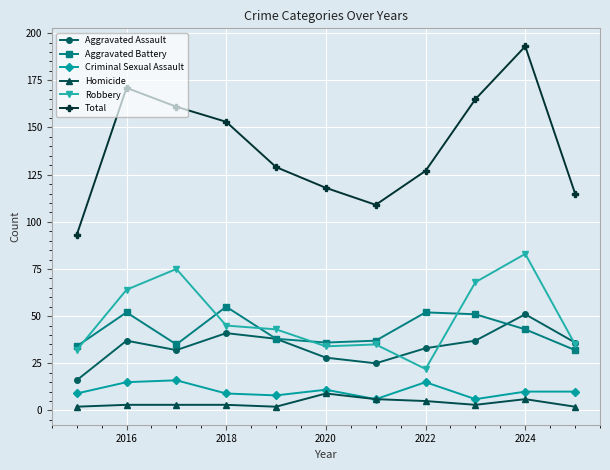

What is the difference between the second highest and minimum values in the Total series?

78